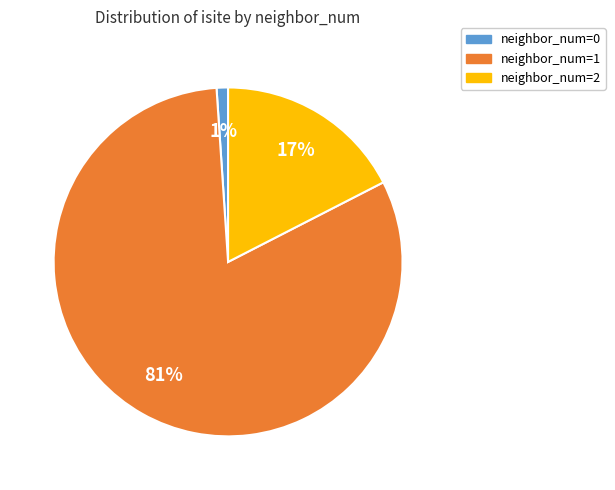

How many segments does this pie chart have?

3